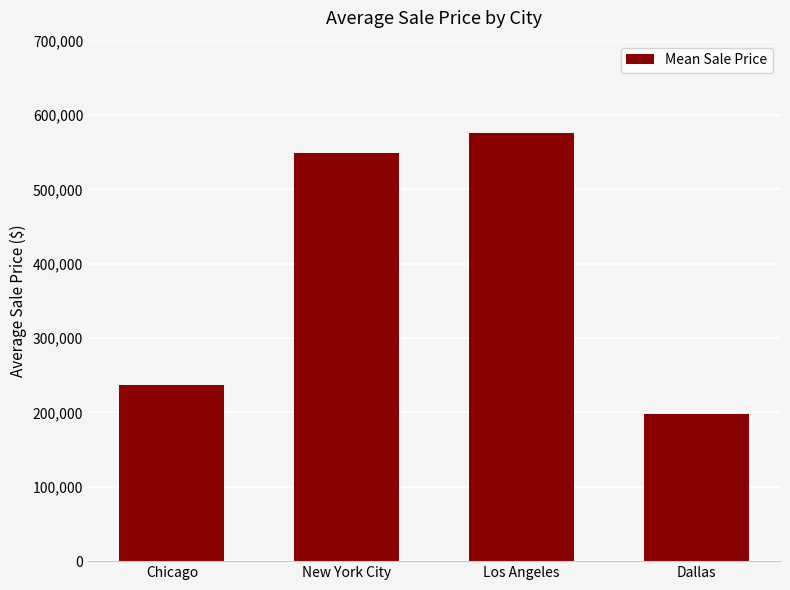

What is the label of the 1st bar from the right?

Dallas